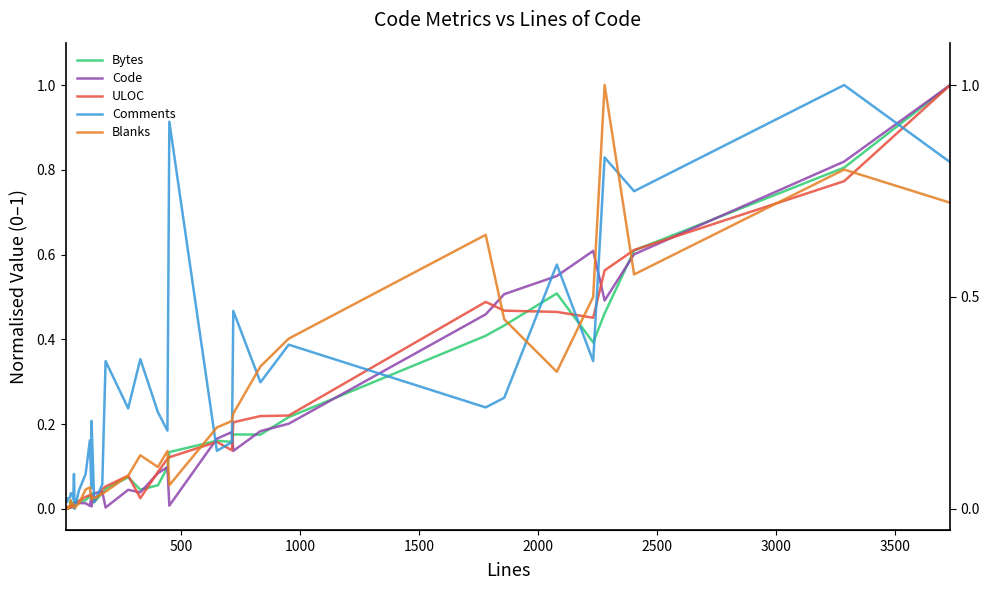

Rank the series by their maximum value, from highest to lowest.

Bytes, Code, ULOC, Comments, Blanks